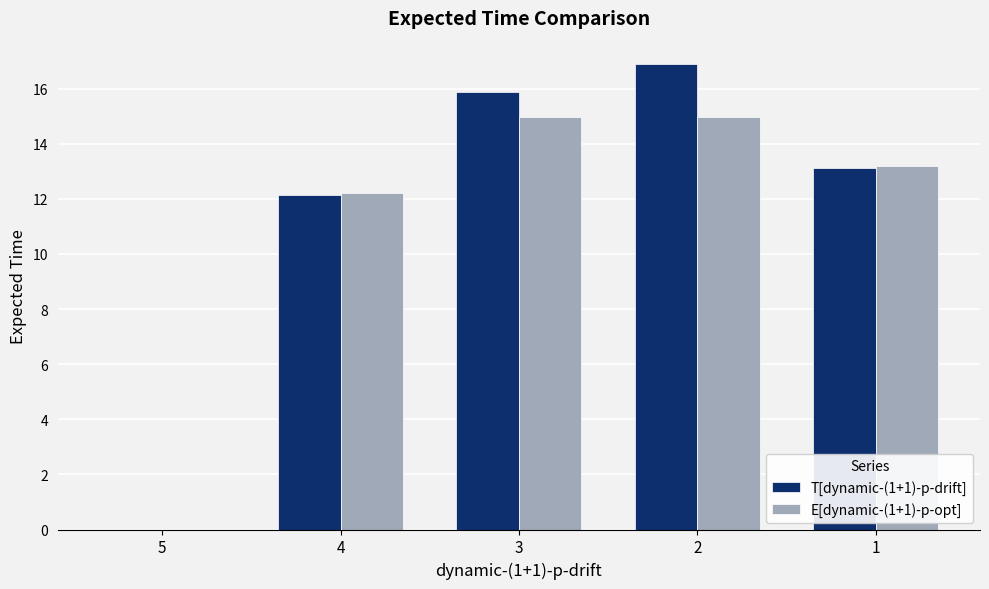

The E[dynamic-(1+1)-p-opt] series shows 8.3 at 3. True or false?

False